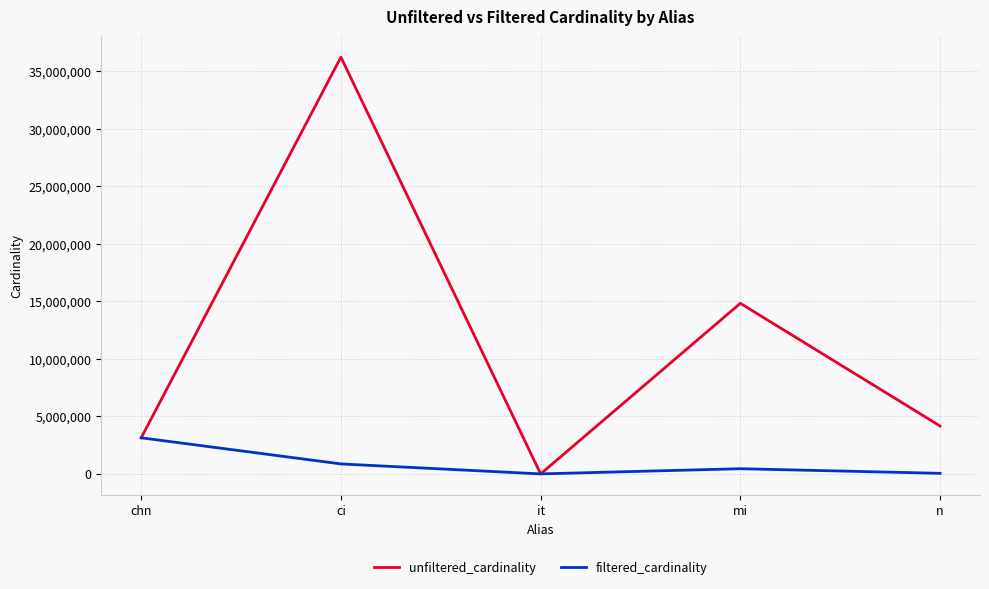

At which category does unfiltered_cardinality reach its first local valley?

it